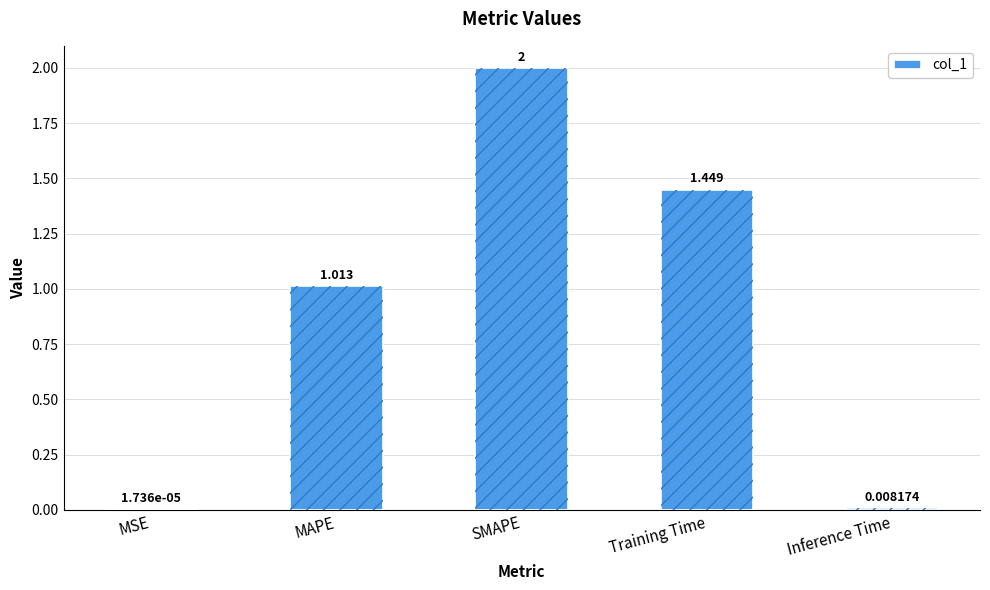

Reading left to right, what are all the values shown in this chart?

0.0	1.0	2.0	1.4	0.0